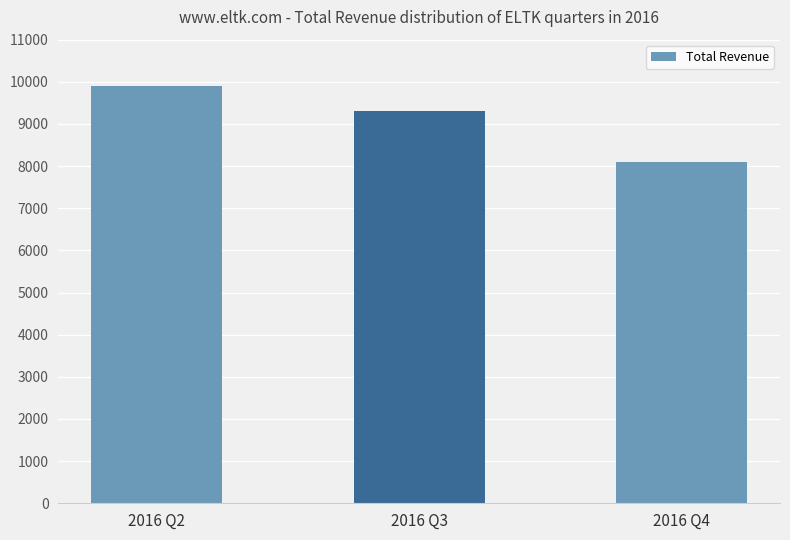

What is the value of the 2nd bar from the left?

9300